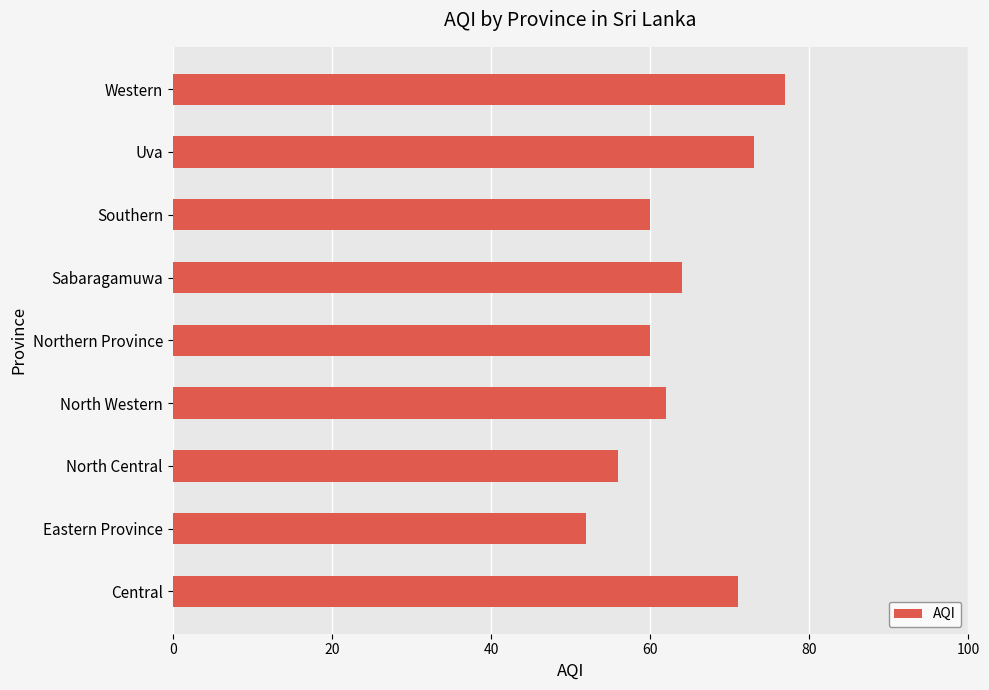

What is the average value?

64